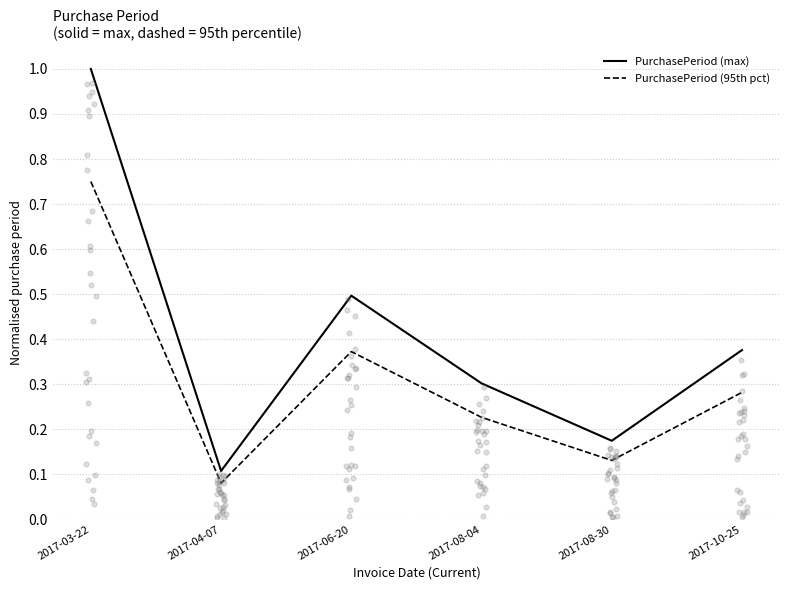

Which series contains the highest Y value?

PurchasePeriod (max)